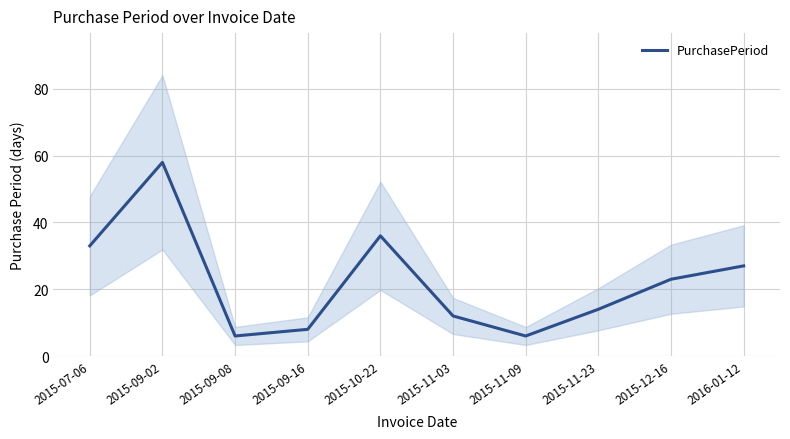

Where is the first local maximum?

2015-09-02